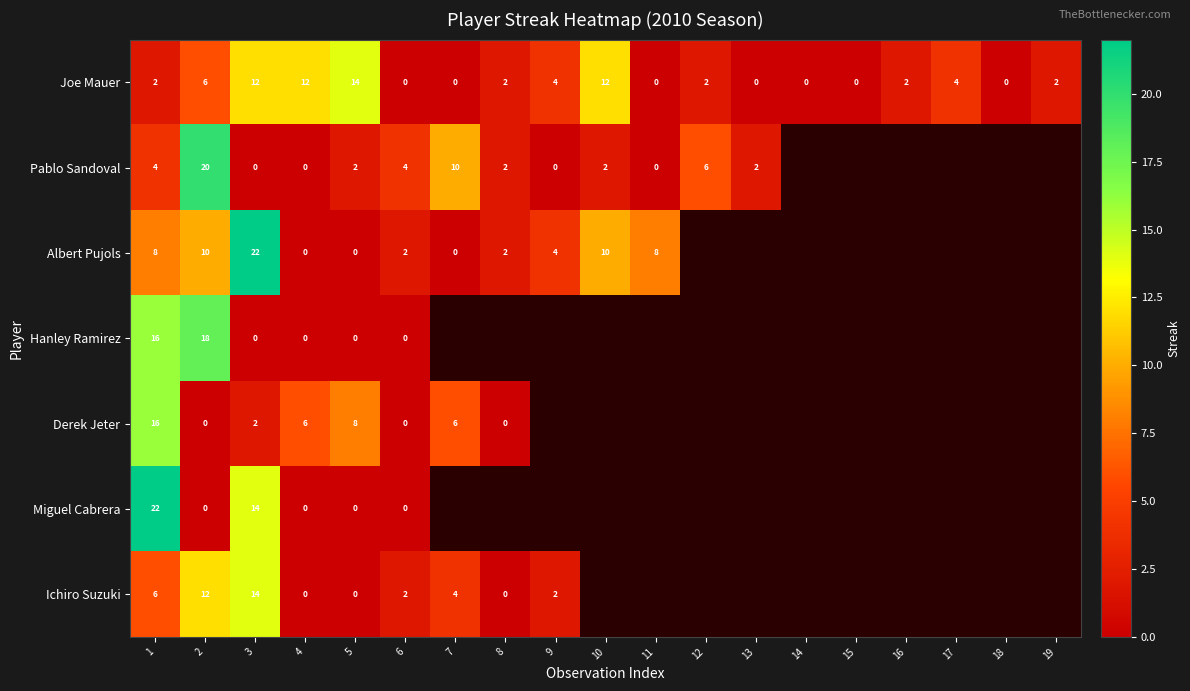

What is the total value across all series at 6?

8